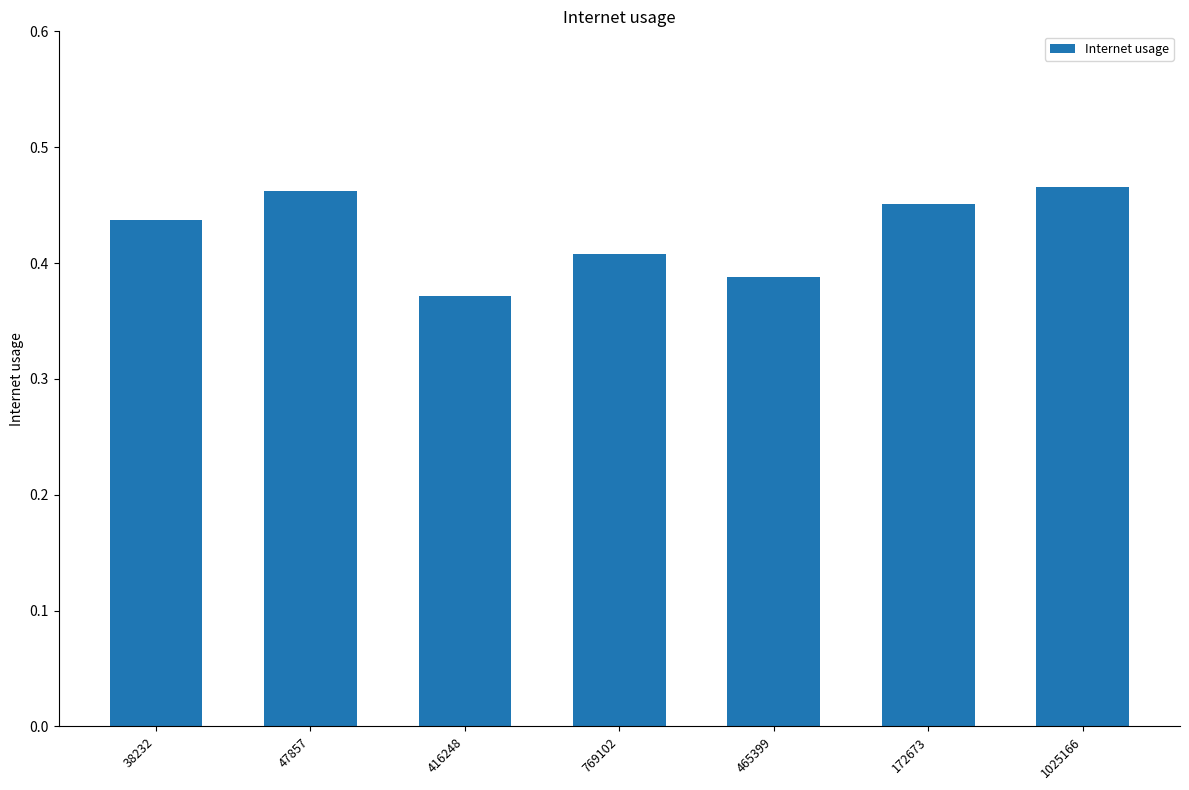

Which label corresponds to the smallest value in the chart?

416248